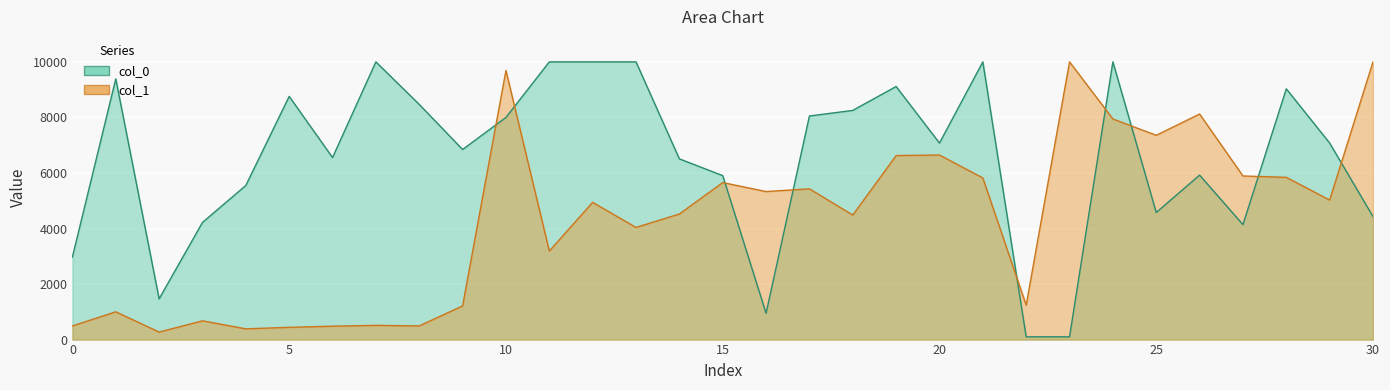

Where does the col_0 series first go above 7075?

1